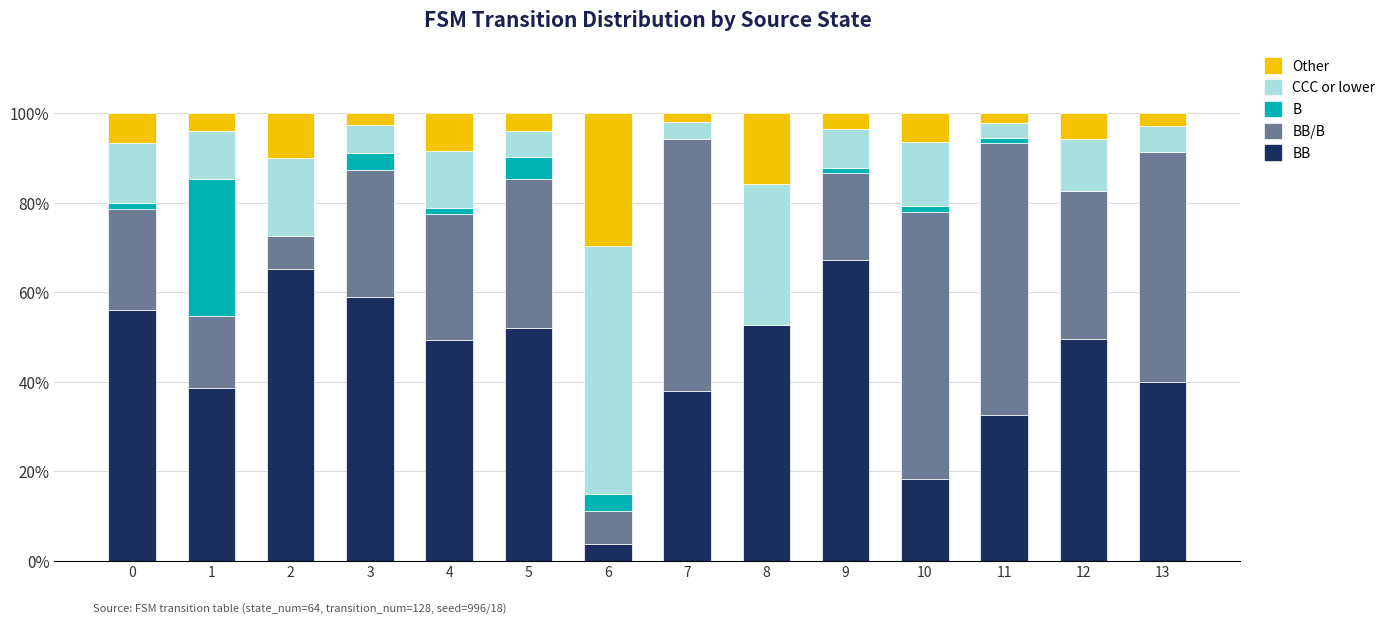

What is the total value across all series at 5?

100.0